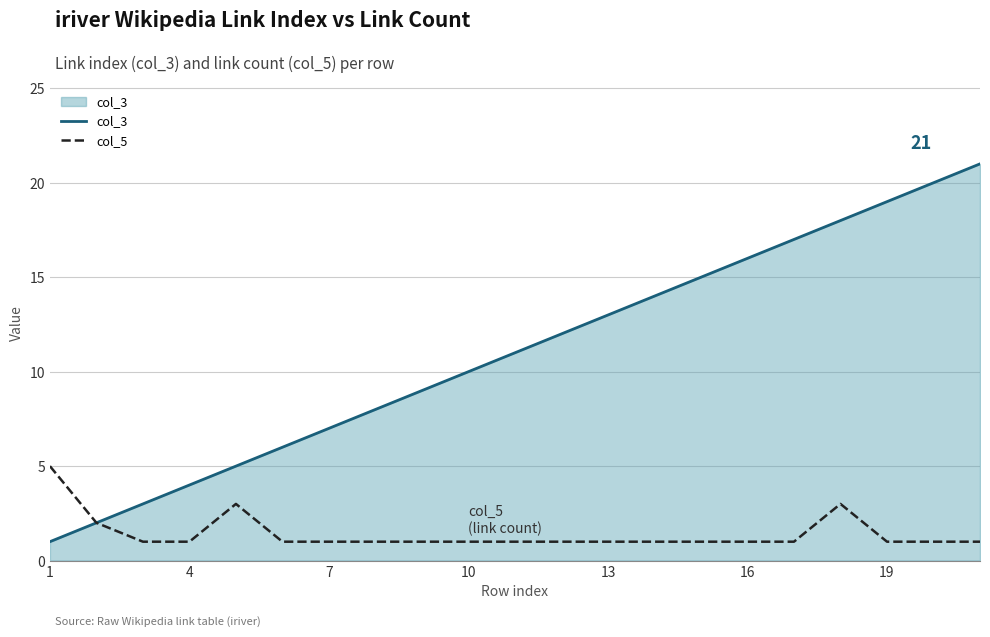

Which series has the largest total across all categories?

col_3